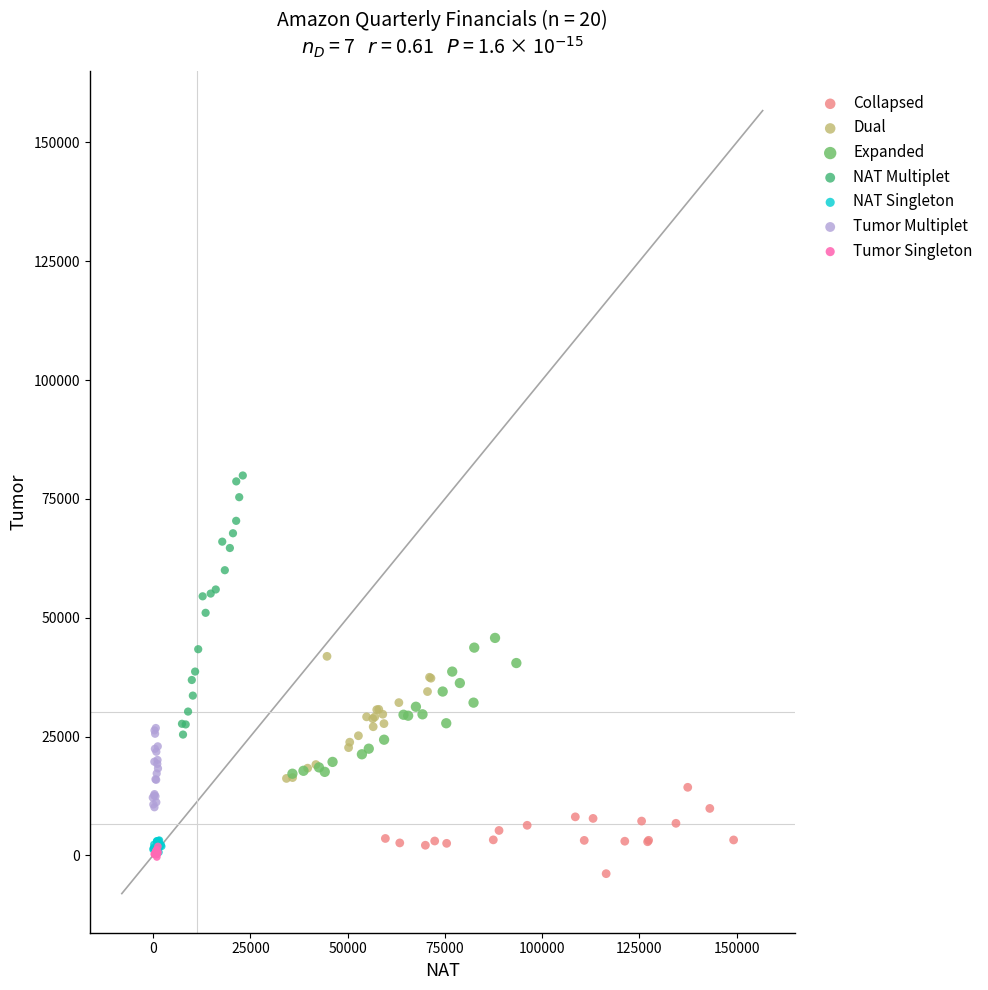

Which series reaches the maximum Y coordinate?

NAT Multiplet